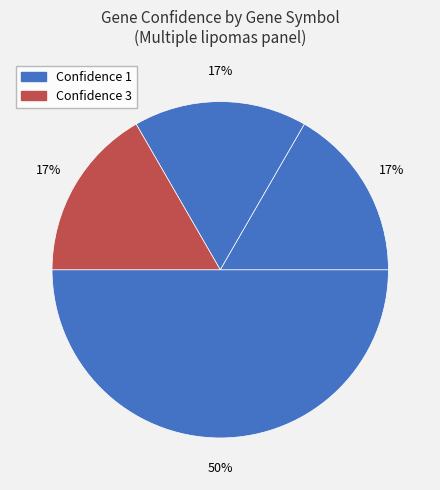

To the nearest percent, what is the average slice percentage?

25%